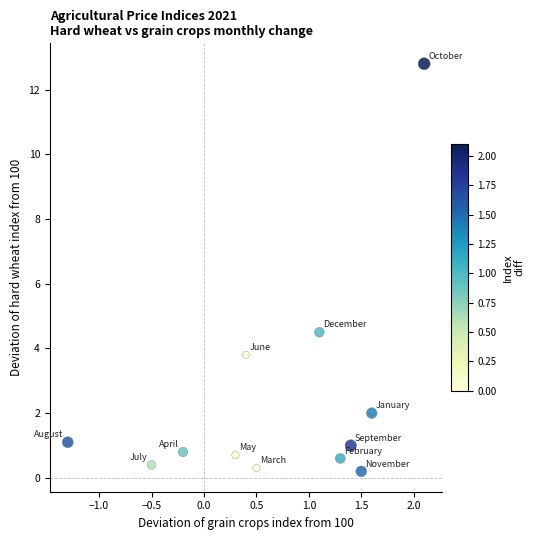

What is the average X value?

0.7